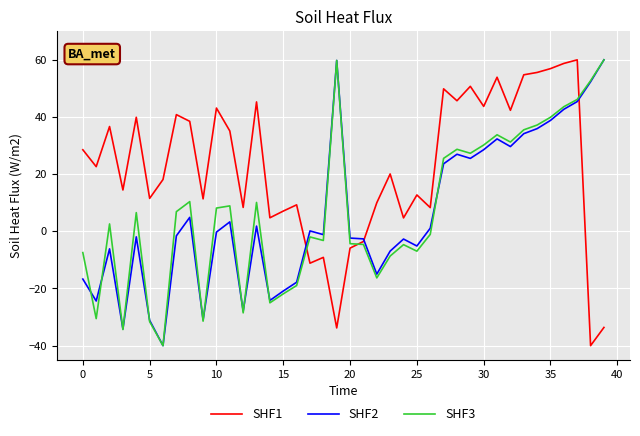

Which series has the largest total across all categories?

SHF1